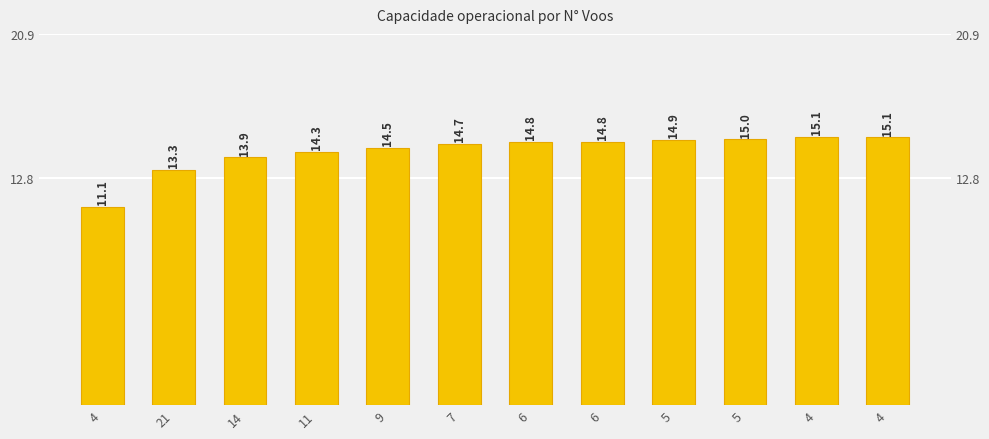

What is the difference between the values at 4 and 9?

0.6